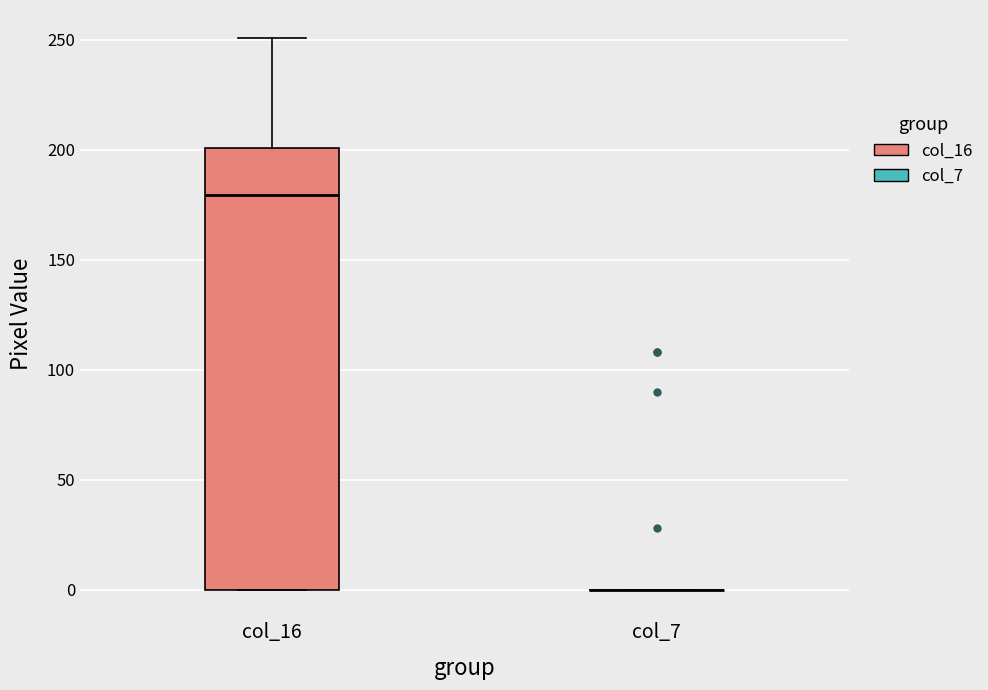

Reading left to right, read every box against the y-axis: the position of its median line, the range the box covers, and the ends of its whiskers. The values are not printed on the chart, so give them approximately, as read against the axis.

col_16: median 180, box 0 to 200, whiskers 0 to 250
col_7: box collapsed to a line at 0, whiskers 0 to 0